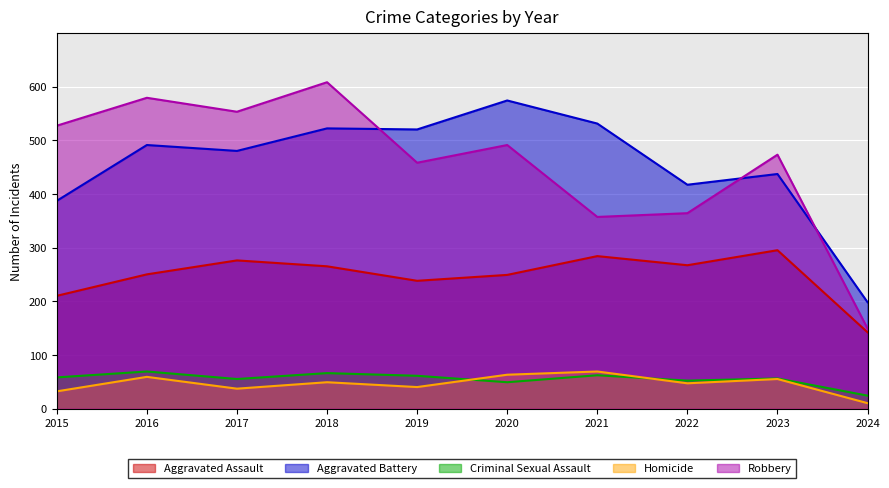

What are all the series names shown in the legend?

Aggravated Assault, Aggravated Battery, Criminal Sexual Assault, Homicide, Robbery